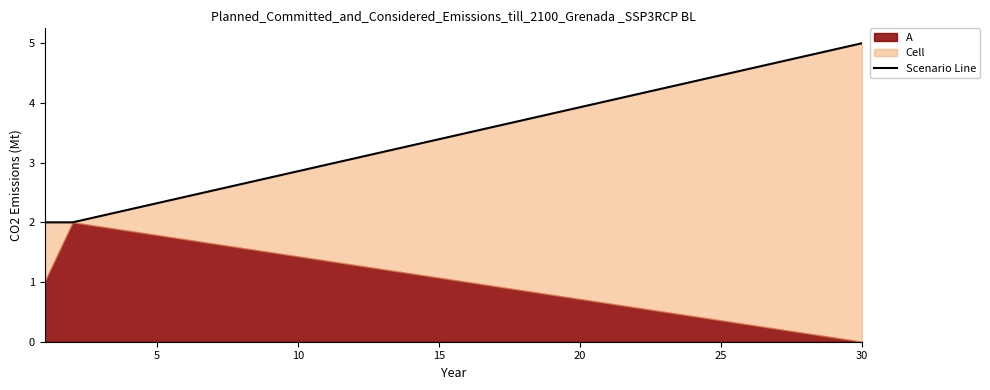

The value at 5 is 1. True or false?

False